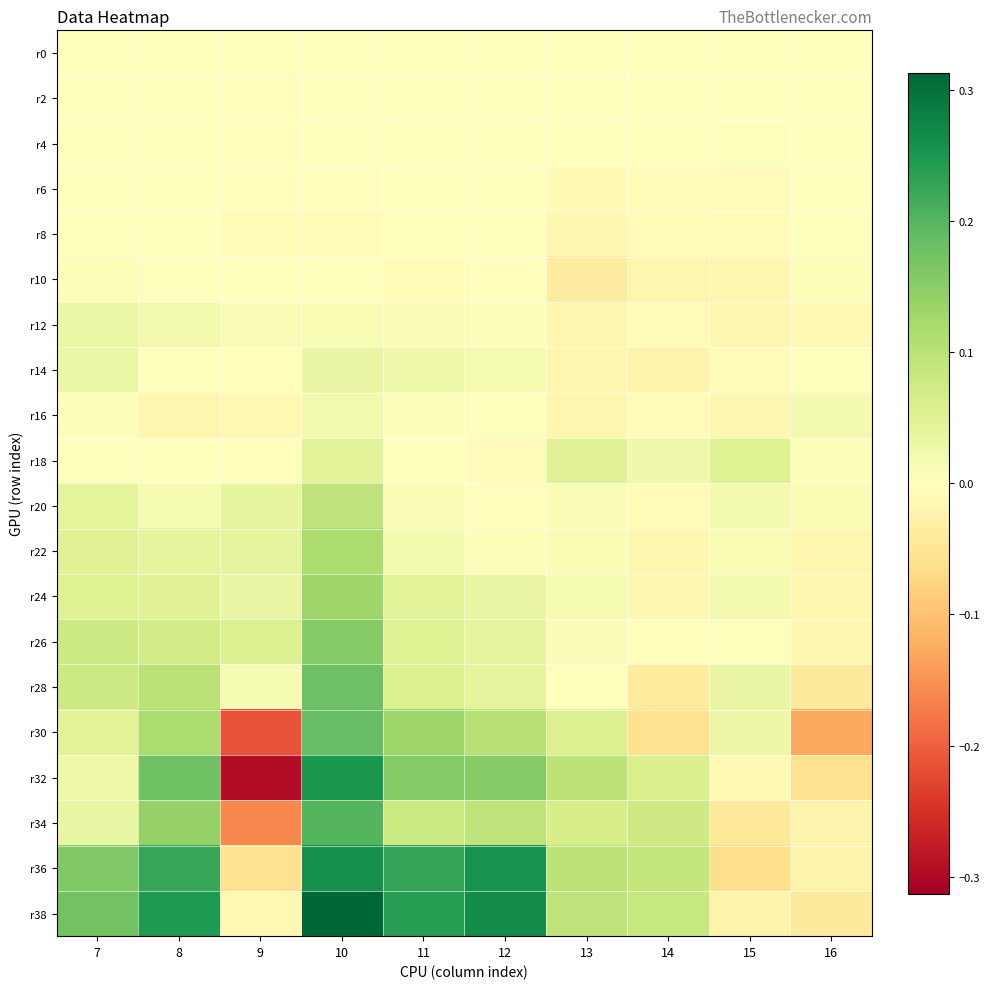

What is the difference between the highest and lowest values at 15?

0.1